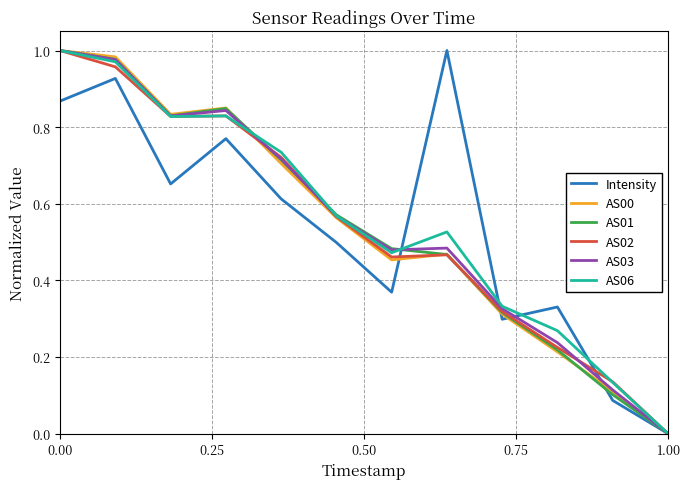

How many lines are shown in the chart?

6